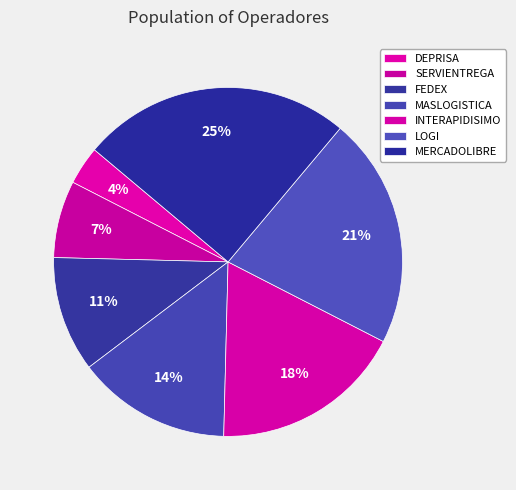

Count the number of slices in the pie.

7